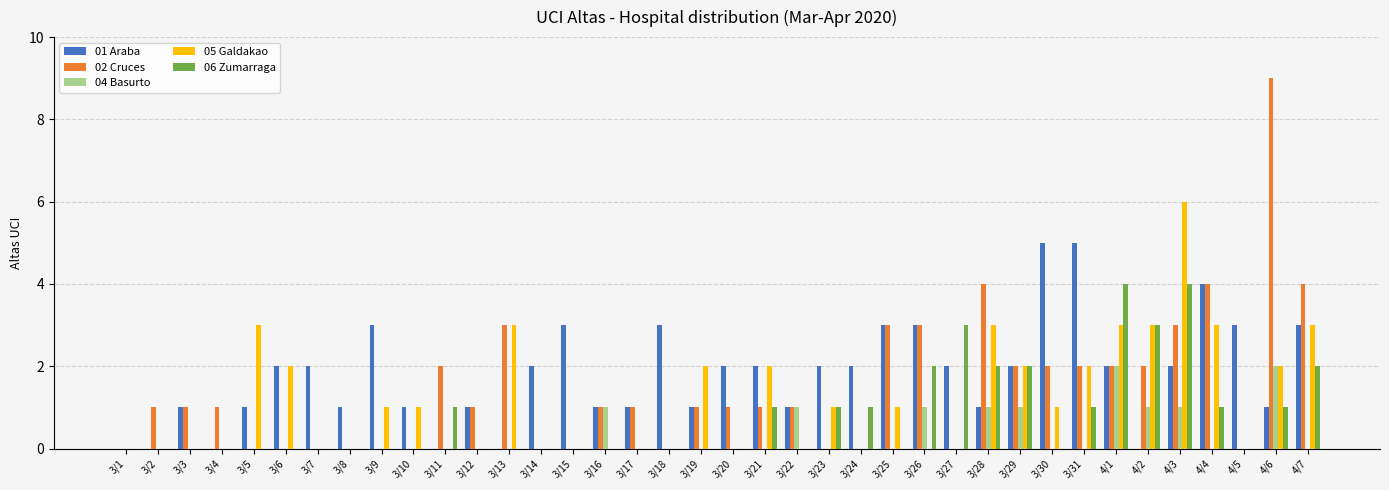

True or false: 06 Zumarraga has a value of 0 at 3/14.

True